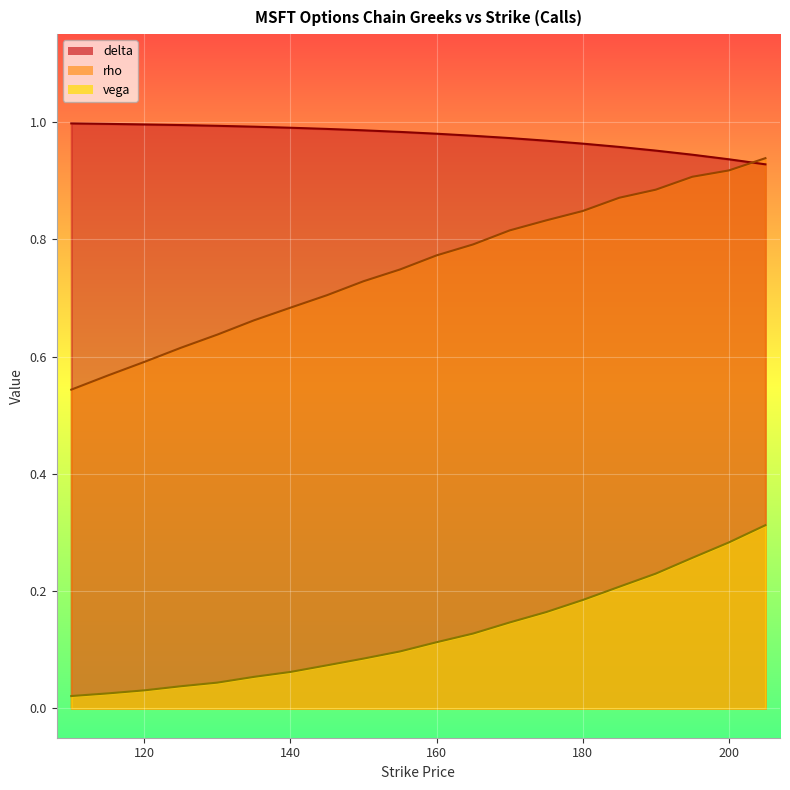

True or false: delta and vega intersect in this chart.

False